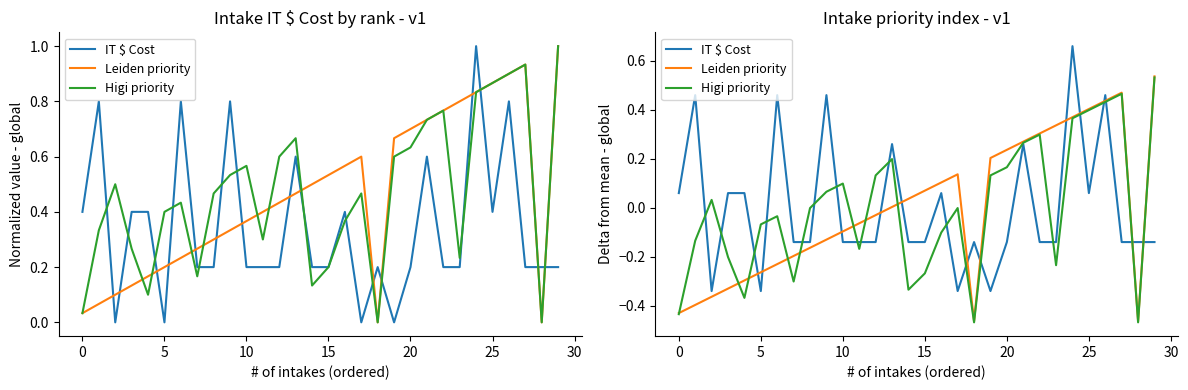

What is the difference between the IT $ Cost values at 21 and 24?

0.4